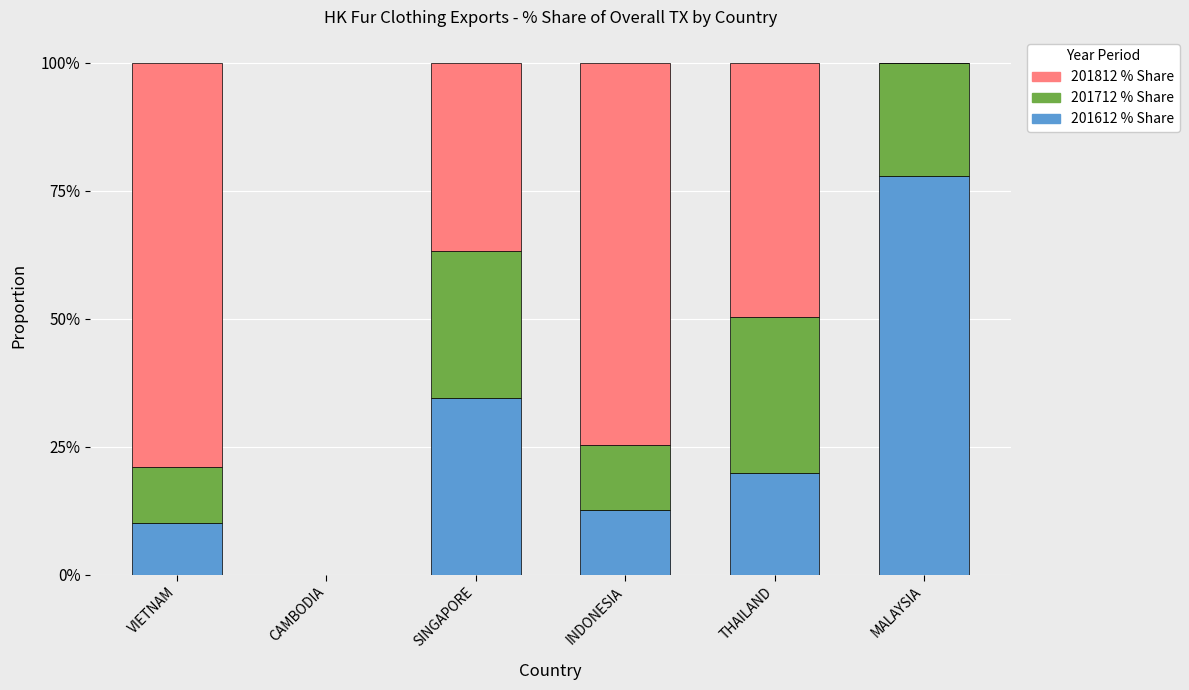

Are the bars grouped side by side (vs. stacked)?

No